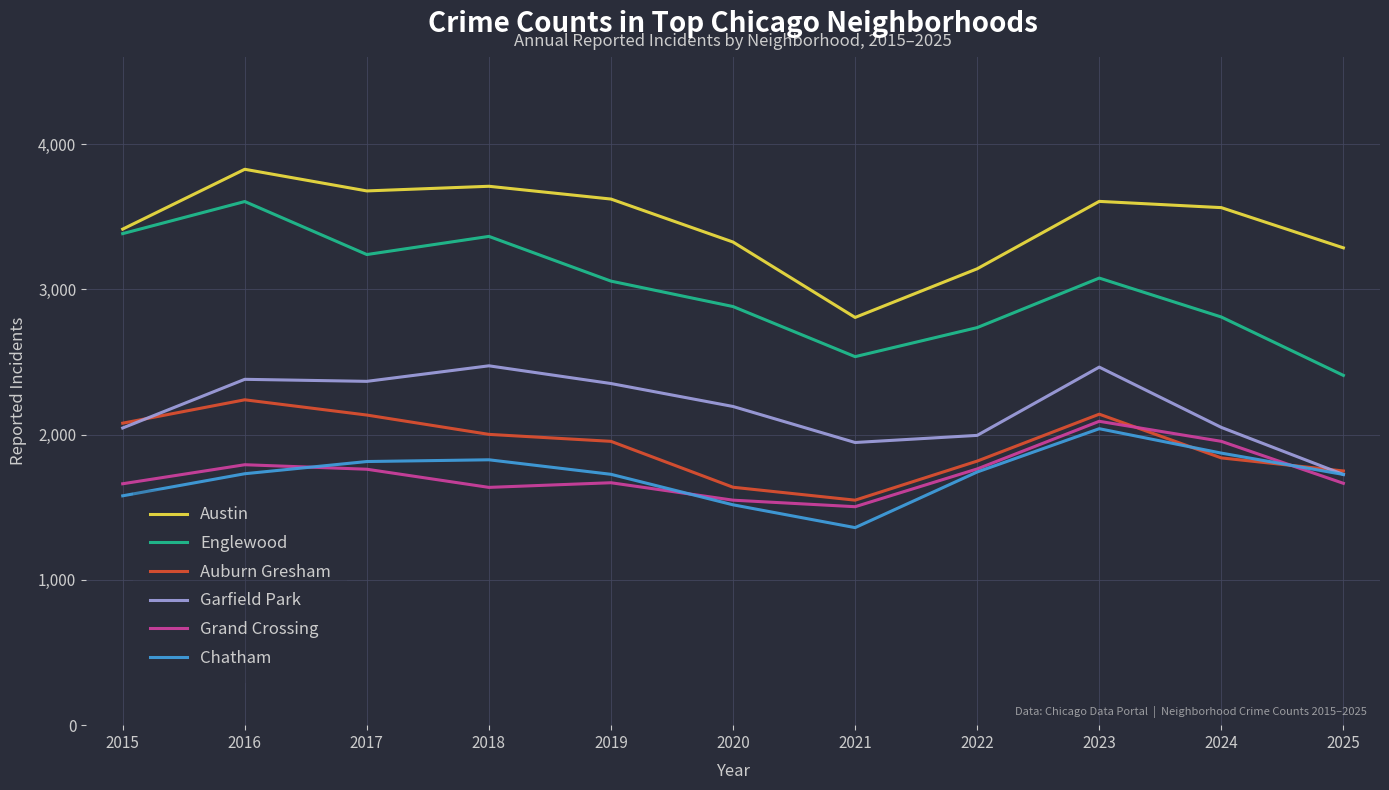

True or false: Chatham has more than 0 points higher than both neighbors.

True